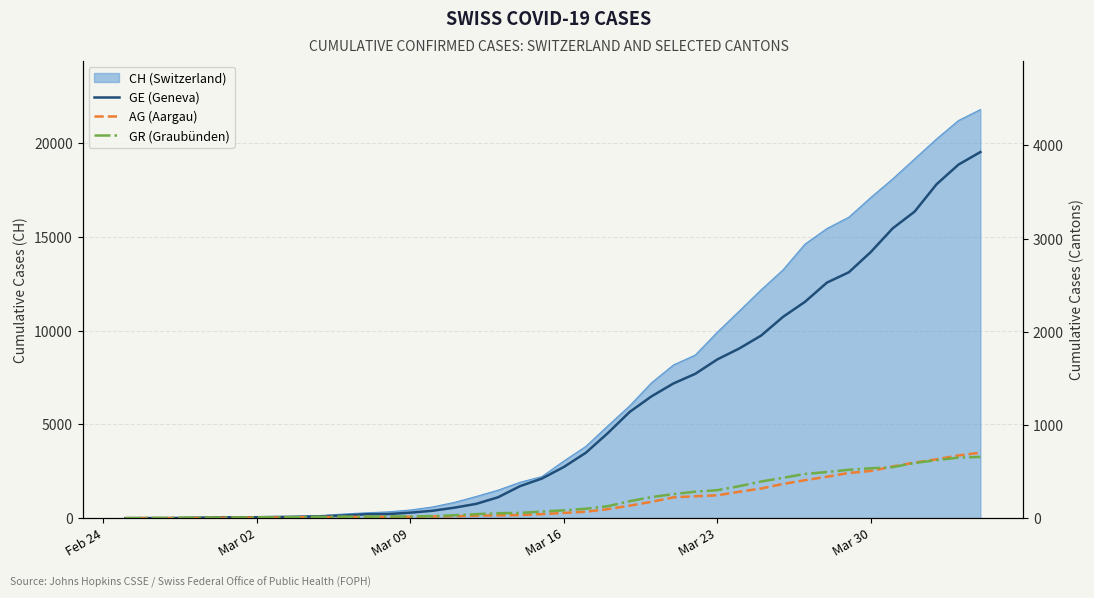

What is the difference between the maximum and minimum values in the GE (Geneva) series?

3928